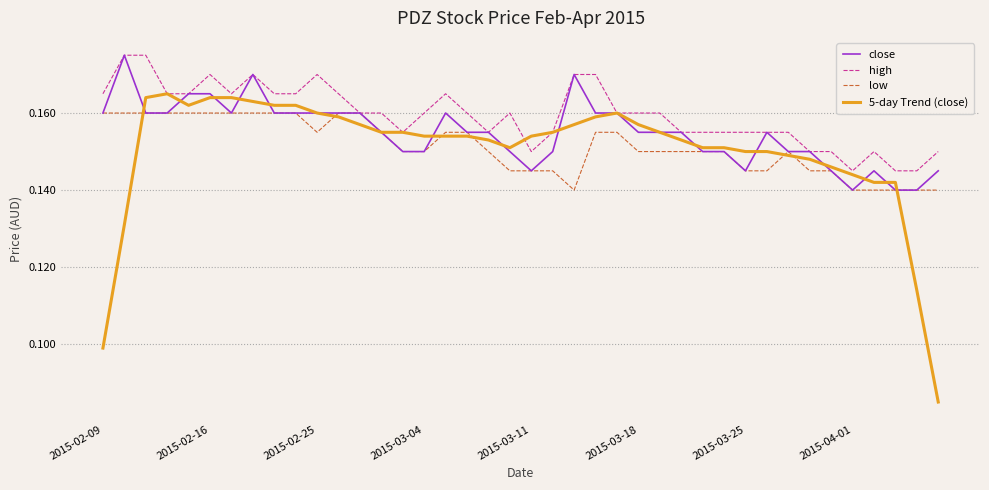

Which series has the largest total across all categories?

high